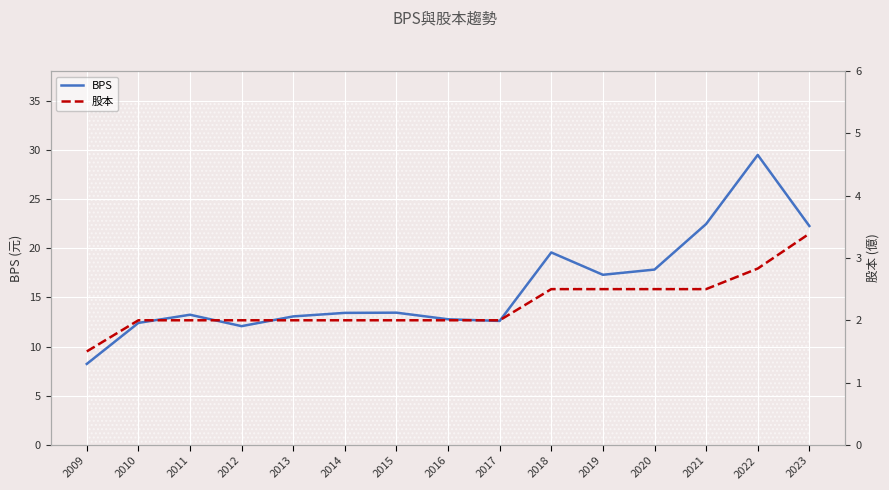

Which series has the largest total across all categories?

BPS